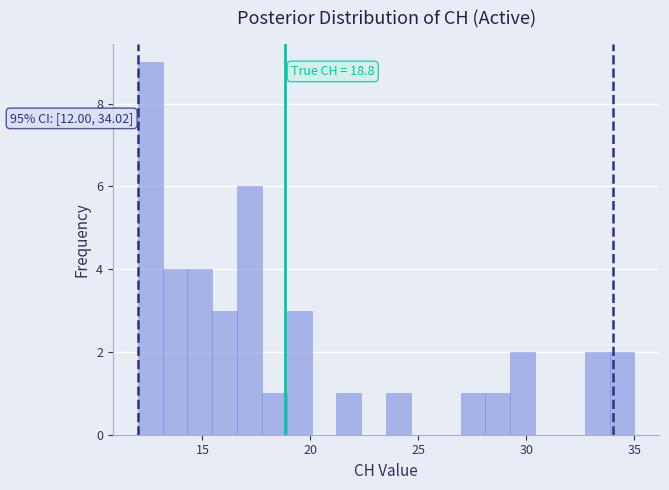

Around what value on the x-axis is the tallest bar? Give the approximate position of its centre, as read against the axis.

12.5